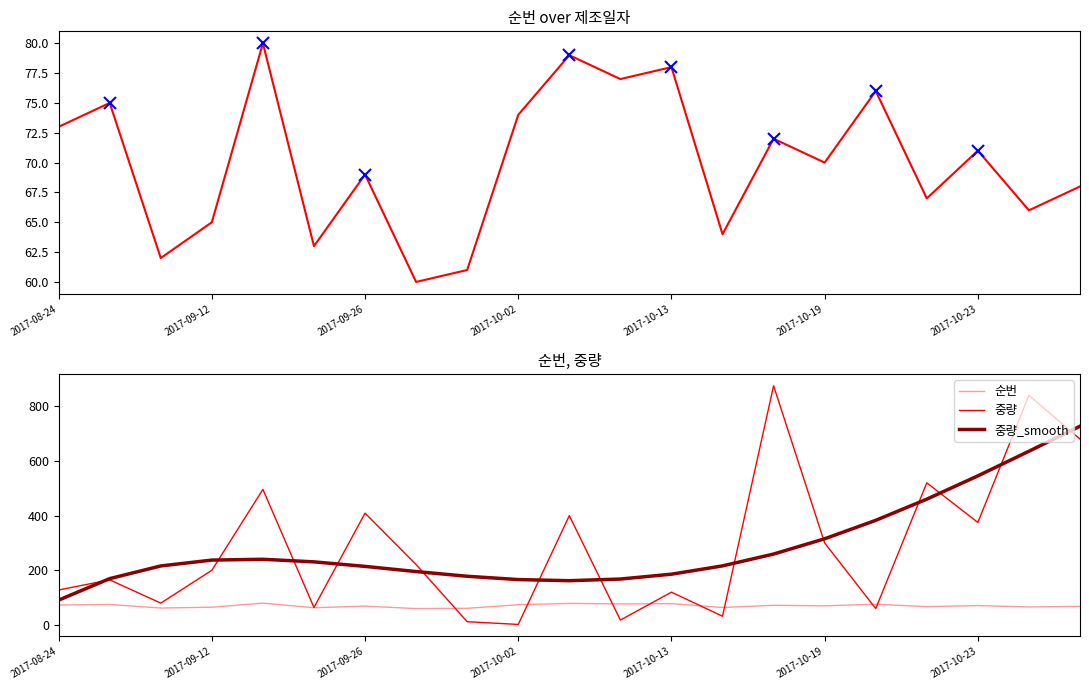

How many times do 중량_smooth and 중량 cross each other?

13